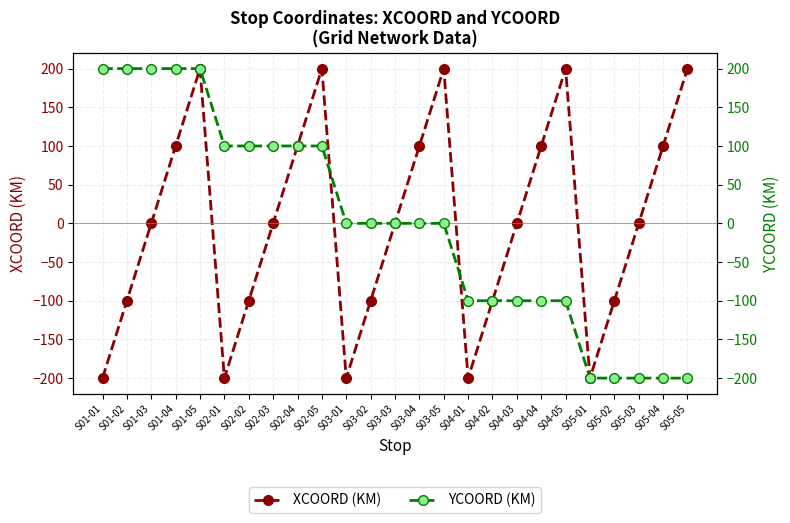

What position from the right is S03-05?

11